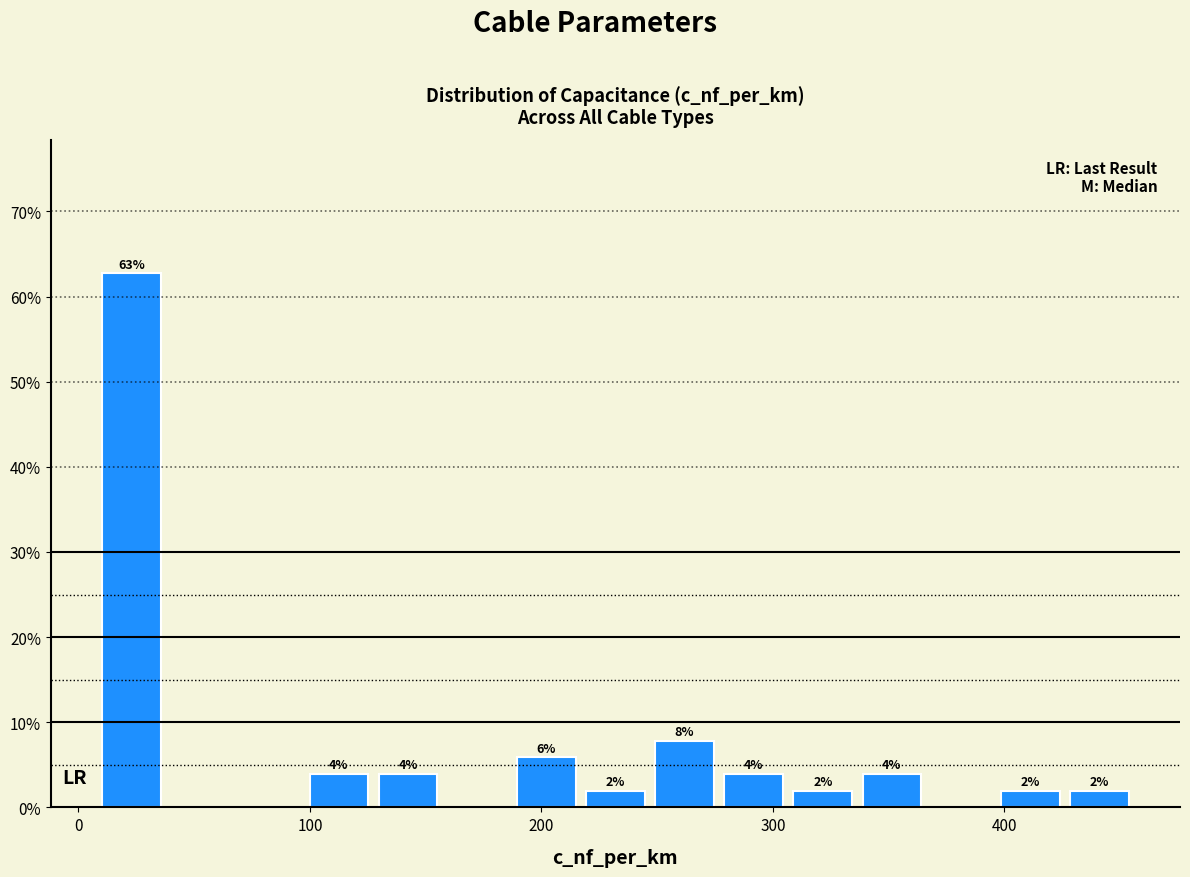

Read against the x-axis, roughly where is the centre of the tallest bar?

20